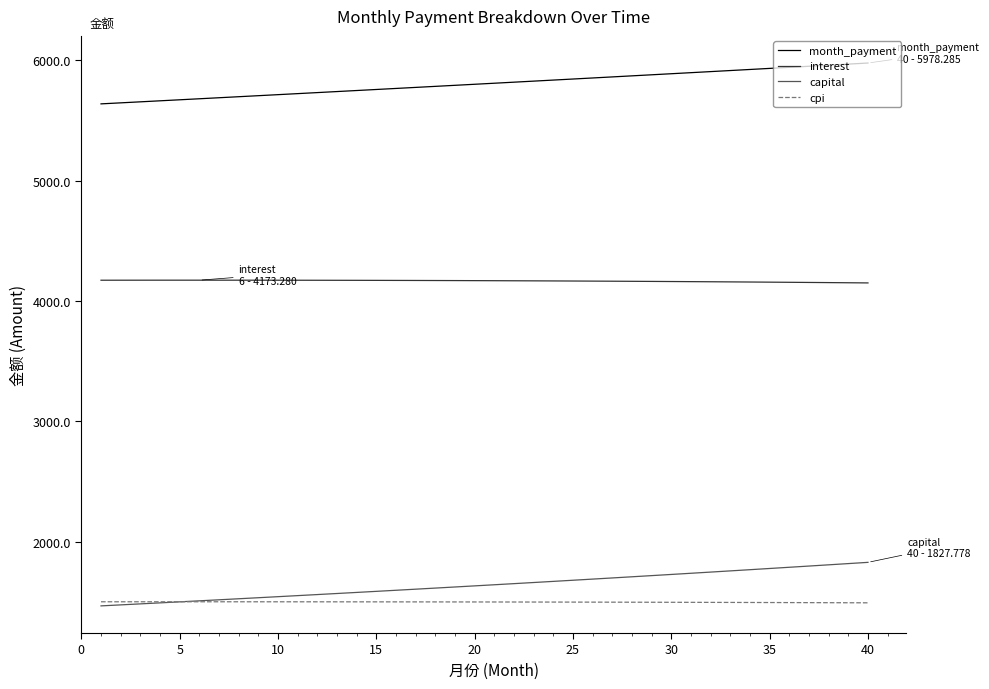

What is the minimum value for month_payment?

5638.8